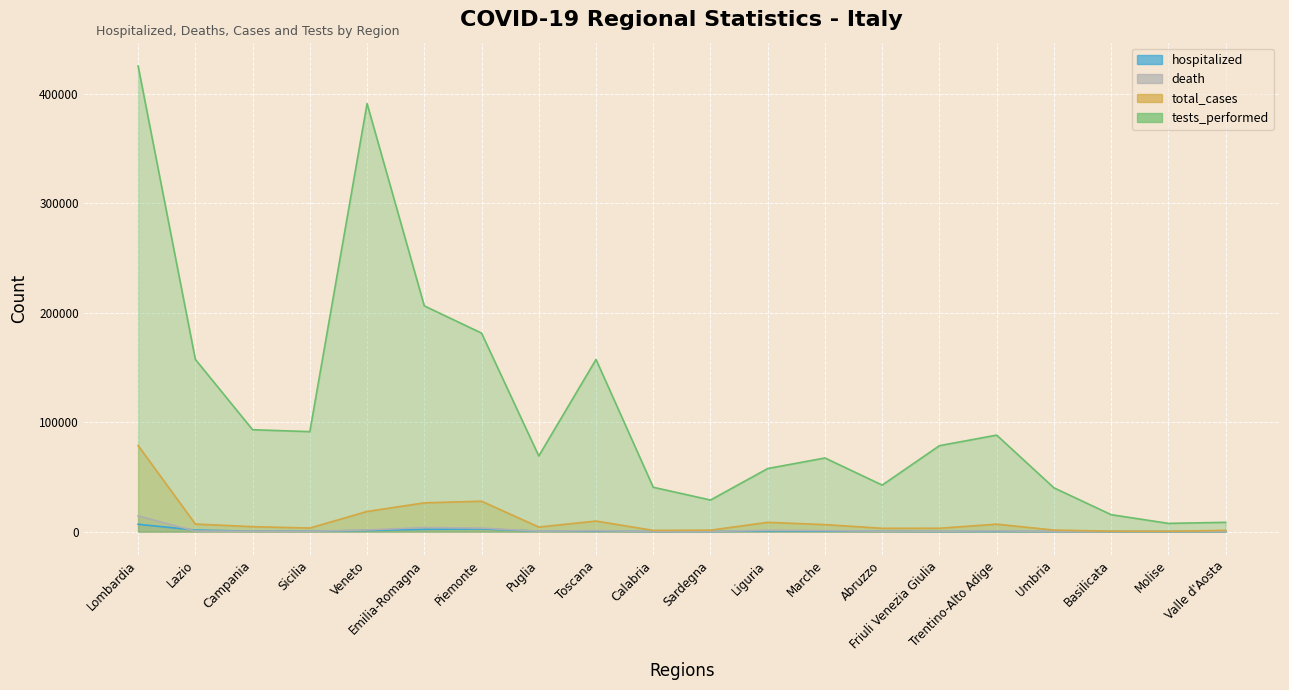

Which series has the widest spread of values?

tests_performed